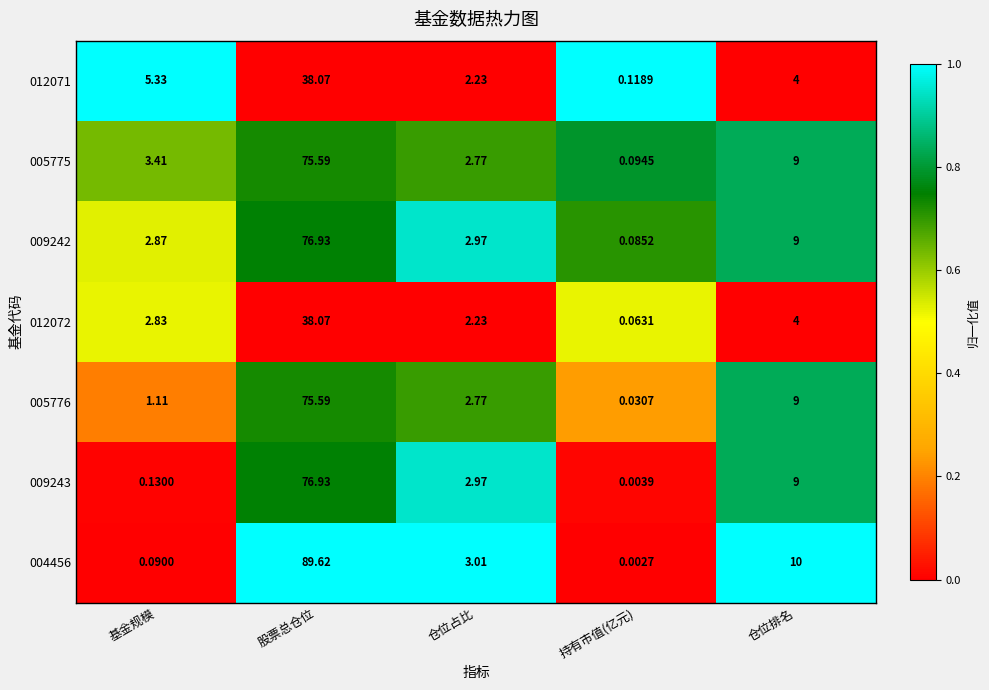

At which label is 004456 closest to 44?

仓位排名